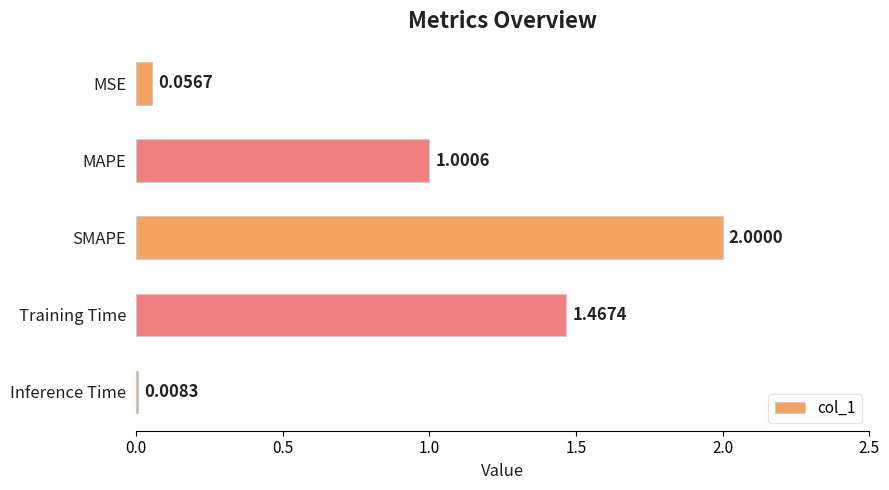

Rank the categories by value from highest to lowest.

SMAPE, Training Time, MAPE, MSE, Inference Time